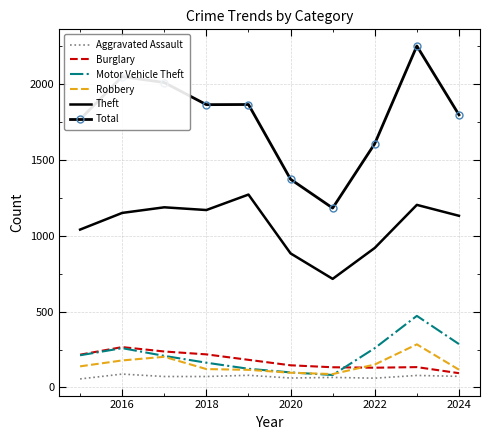

What is the maximum value shown in the chart?

2252